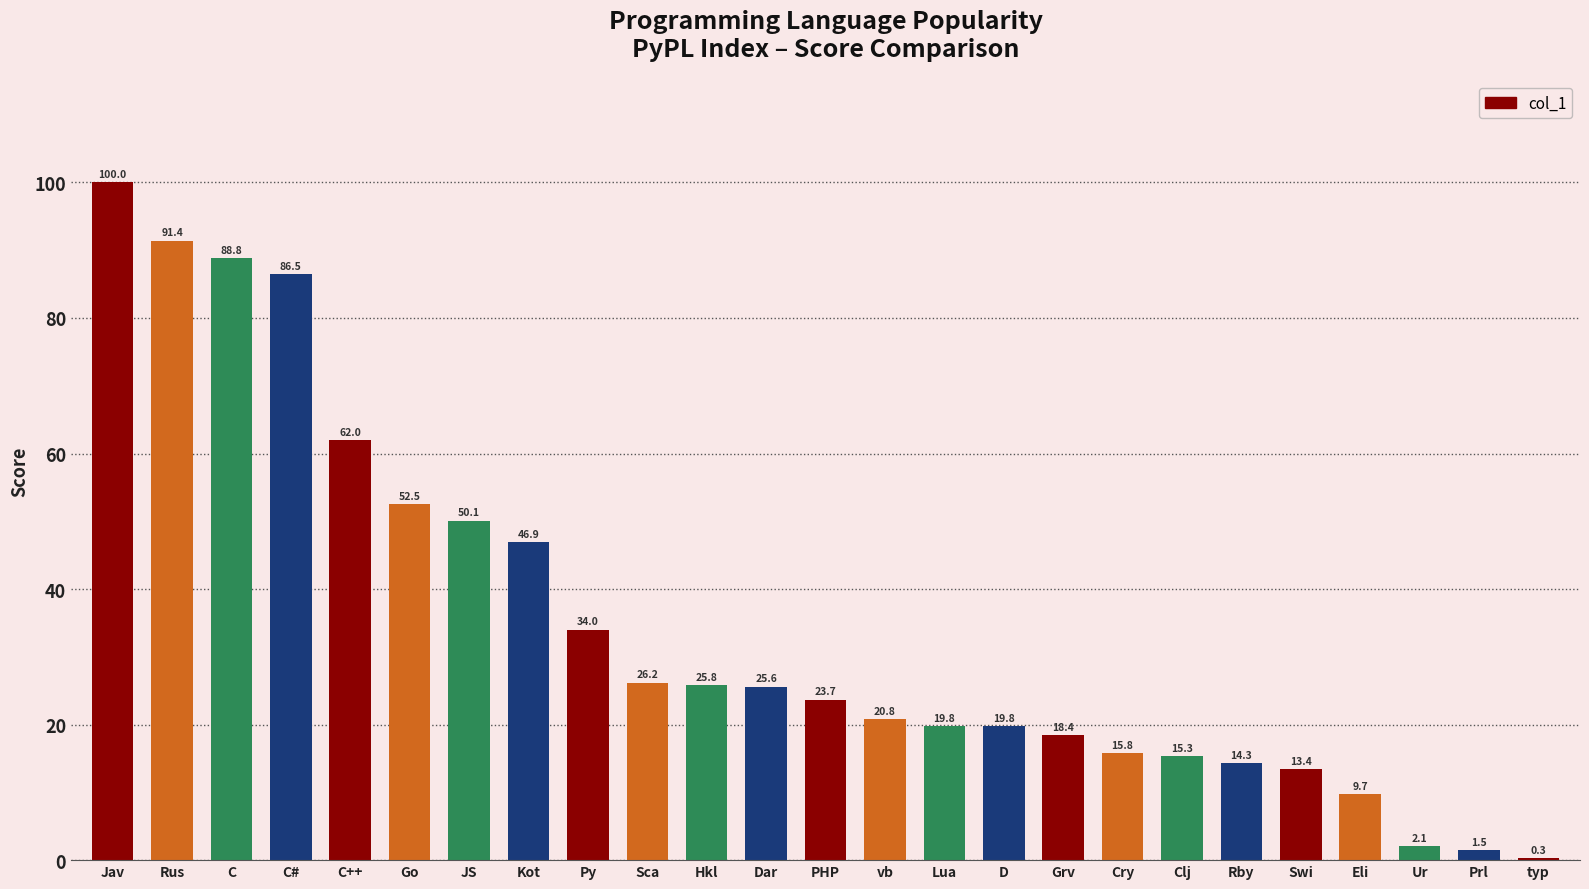

What is the sum of all values?

864.7